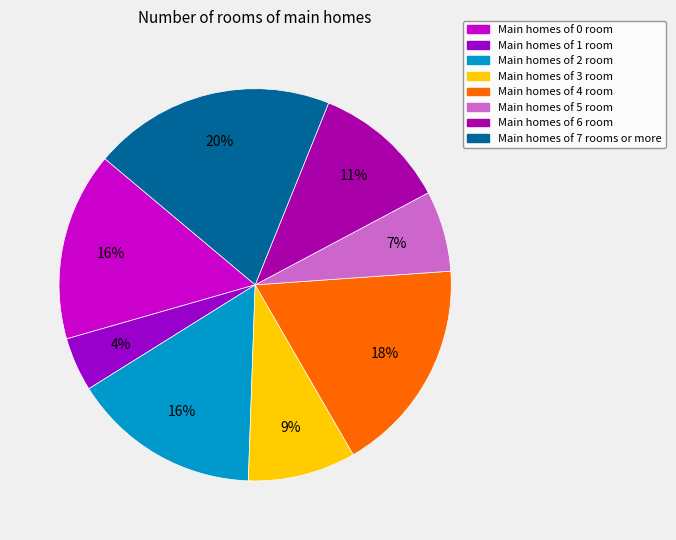

How many slices are in this pie chart?

8